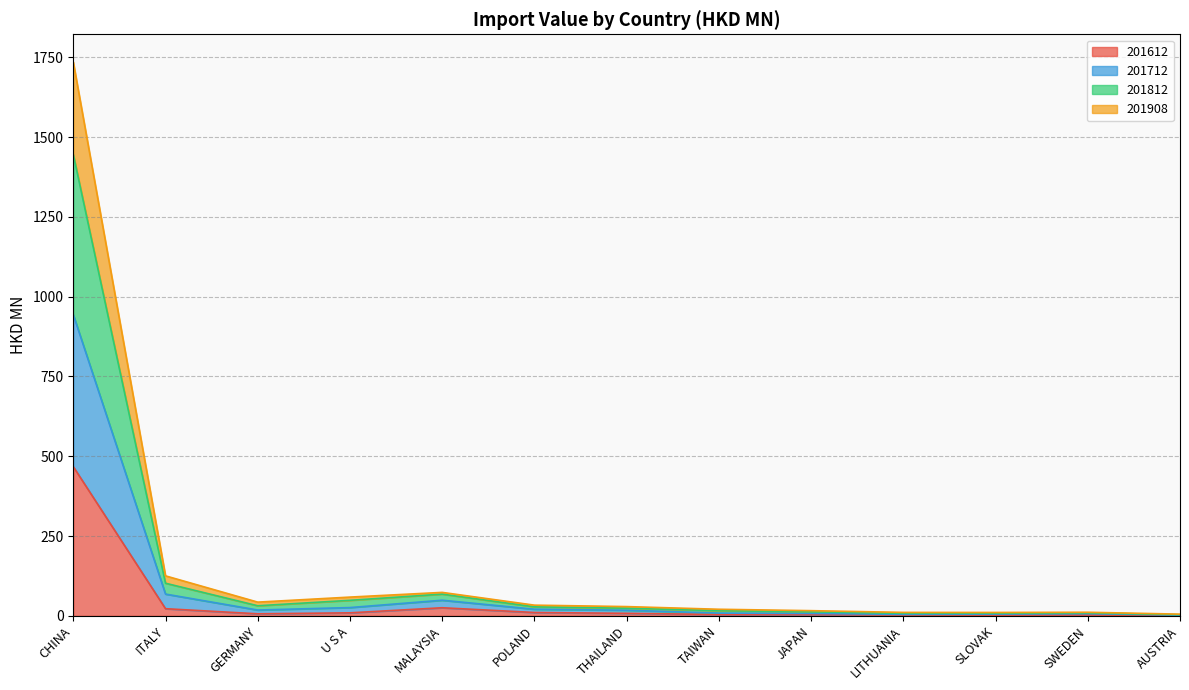

The value of 201908 at SWEDEN is 9.2. True or false?

True